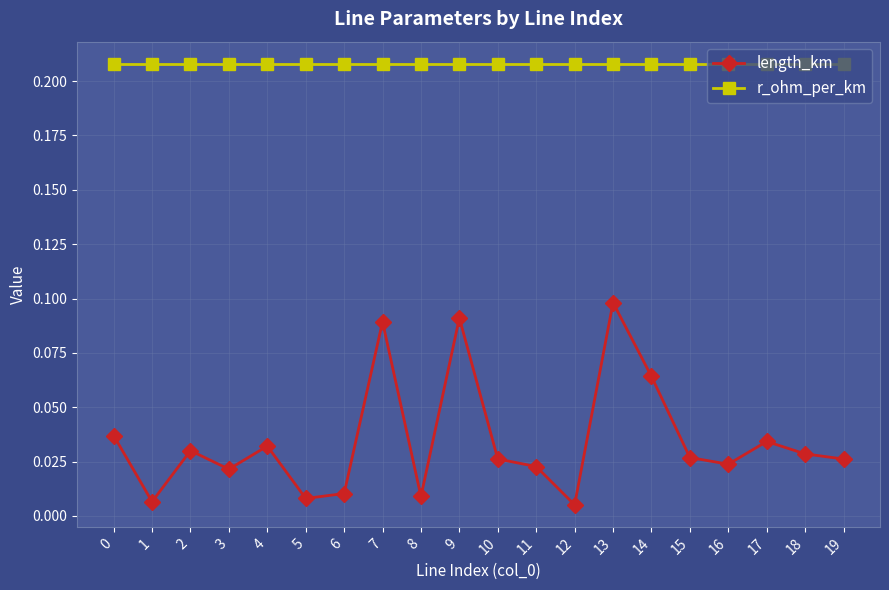

Which series changed the most between 9 and 19?

length_km